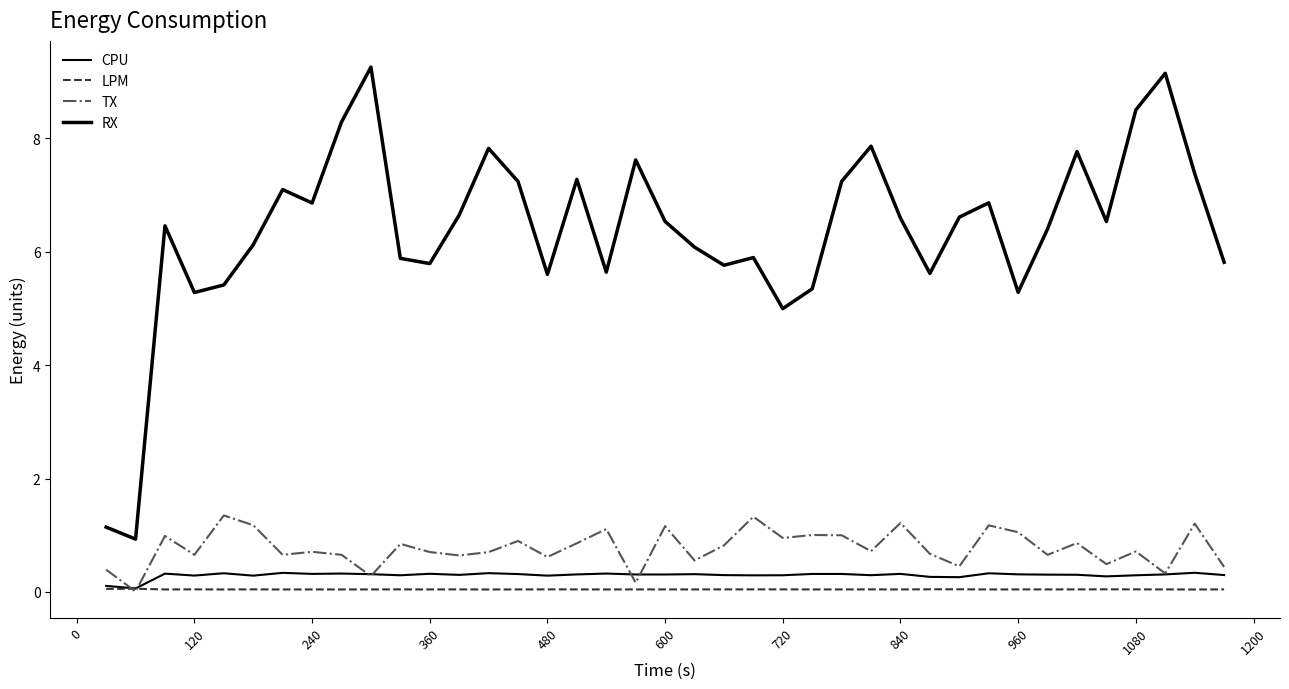

How many lines are shown in the chart?

4